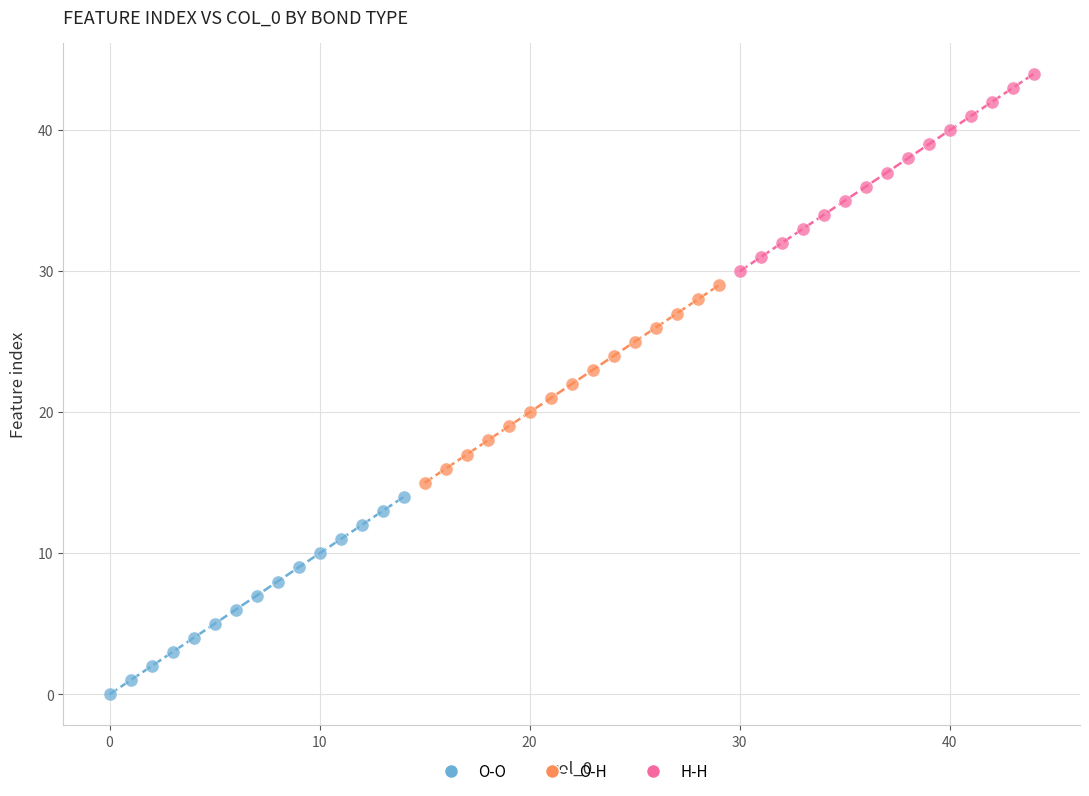

Which series contains the highest Y value?

H-H